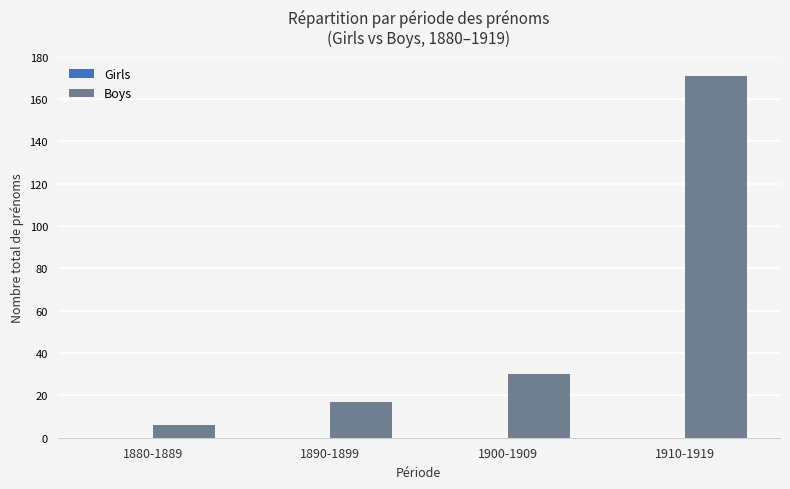

The chart shows a value of 21 at 1900-1909. True or false?

False